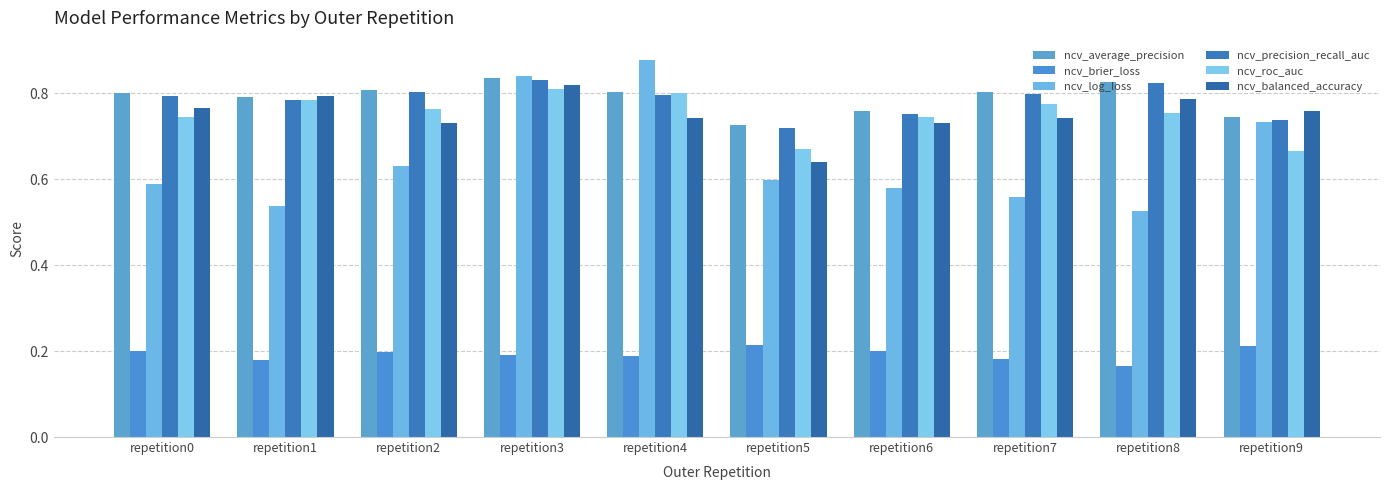

How many groups of bars are there?

10